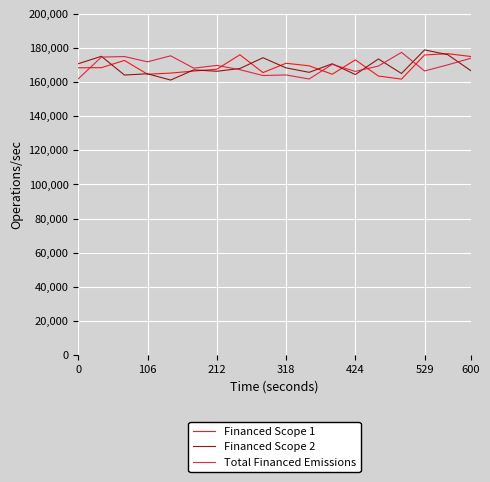

What is the lowest value of the Financed Scope 2 series?

161211.8